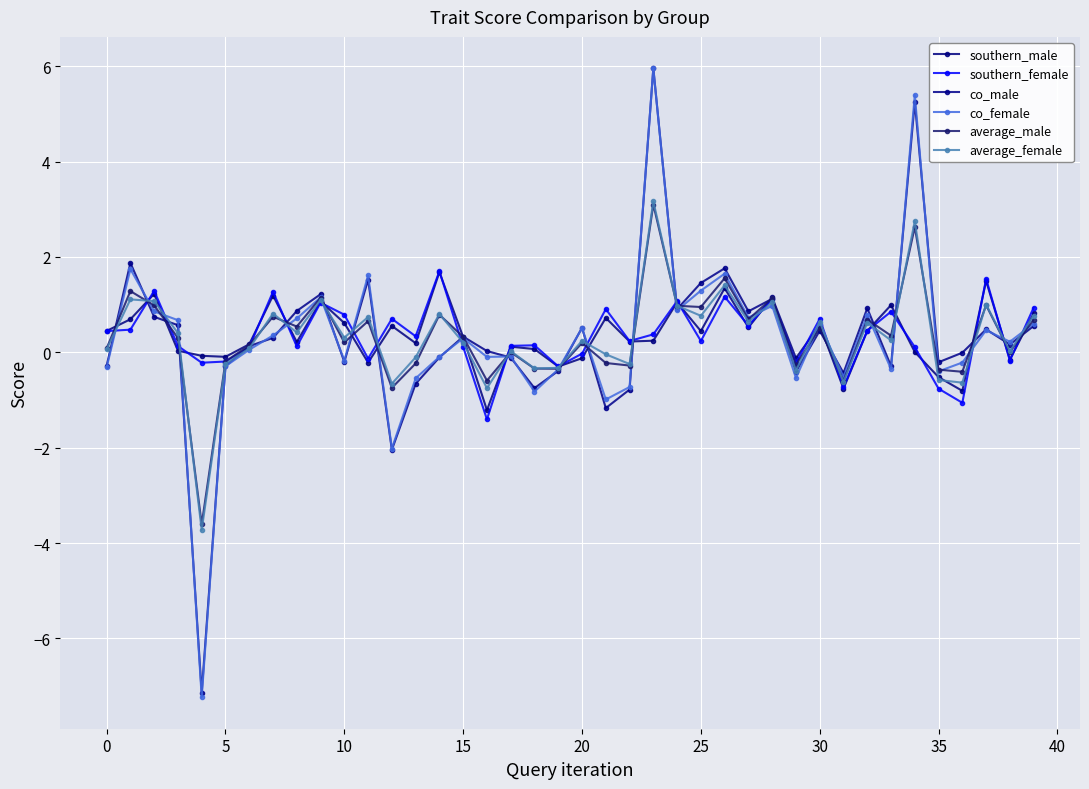

Does the chart have visible grid lines?

Yes